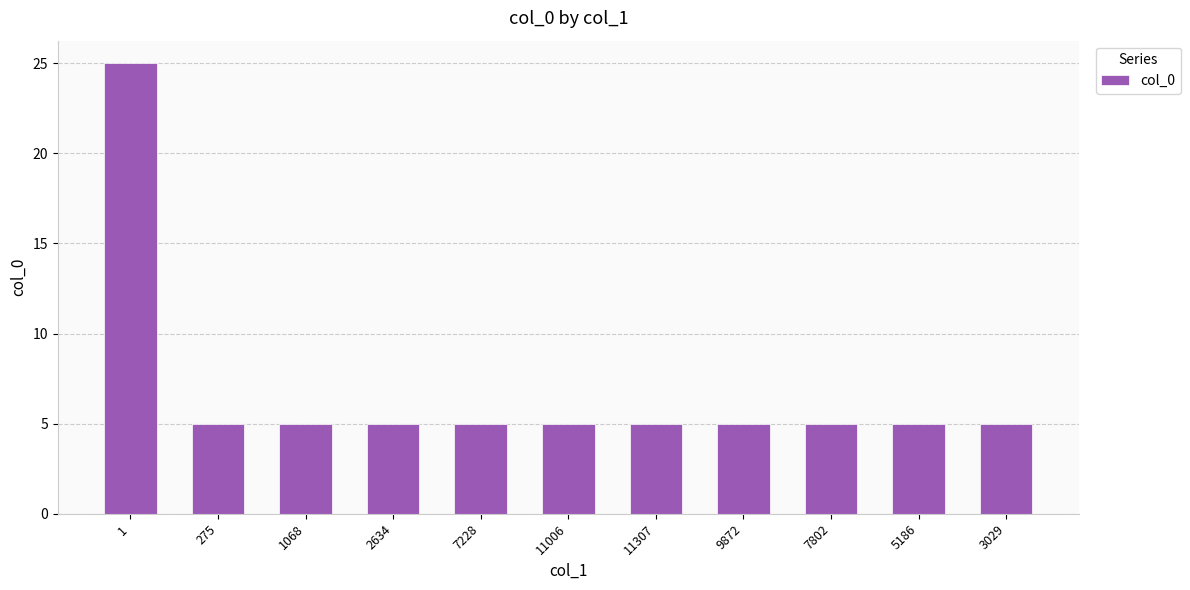

What is the value of the 9th bar from the left?

5